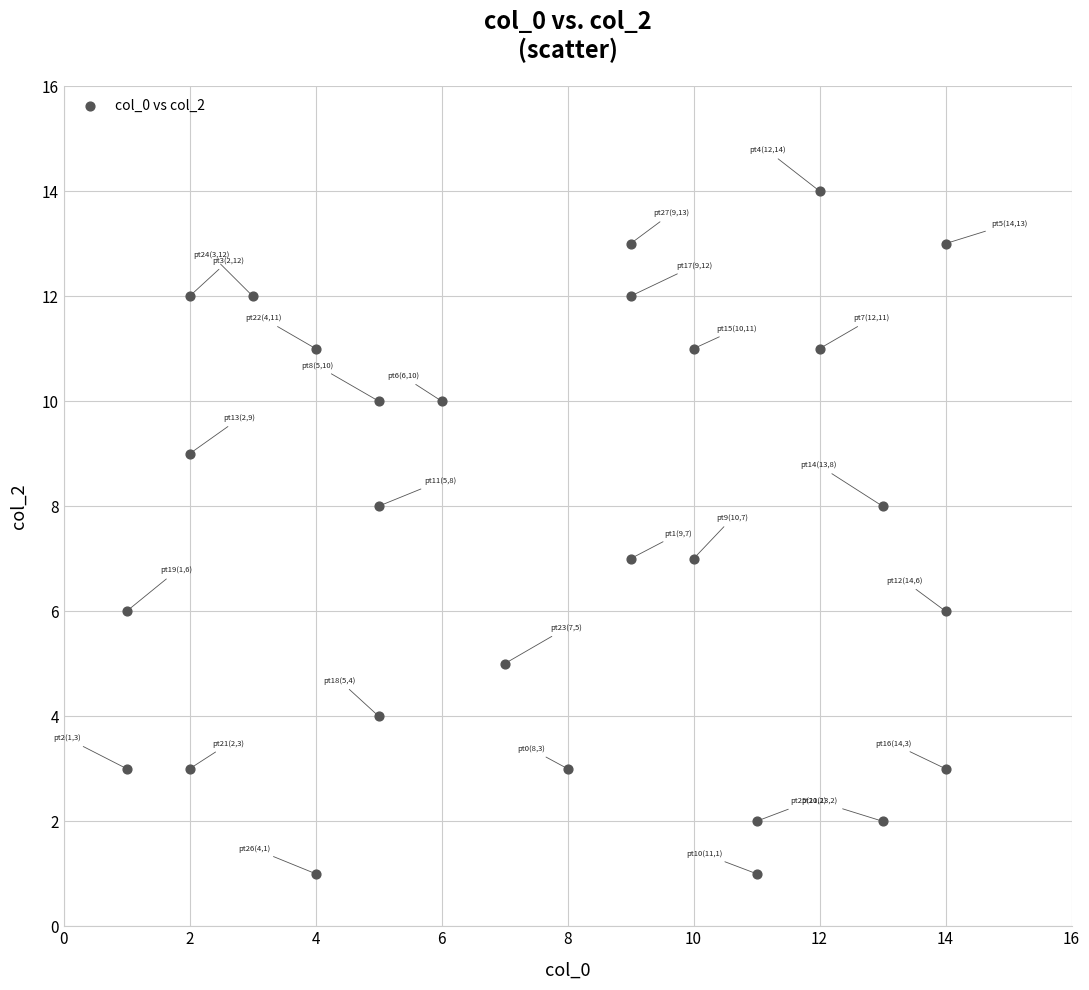

What is the range of Y values (max minus min)?

13